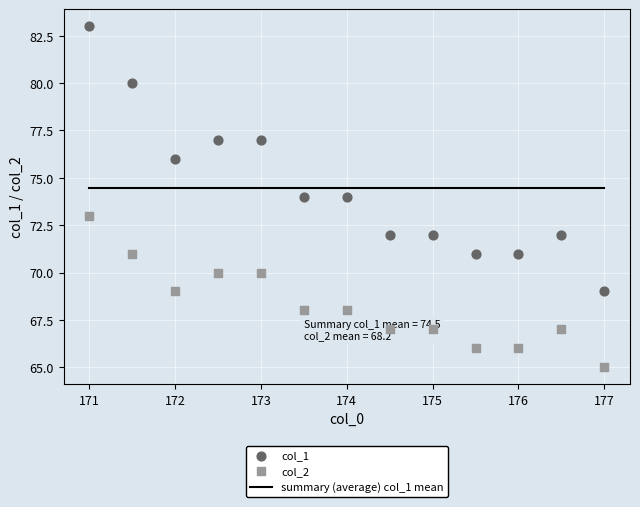

Which series reaches the maximum Y coordinate?

col_1